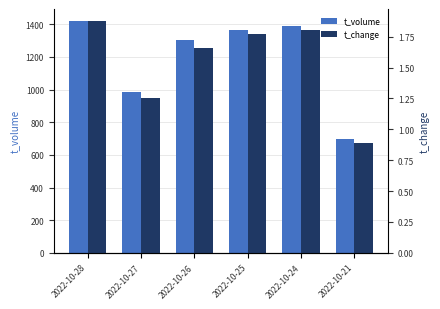

Where is t_volume nearest to the value 1059?

2022-10-27